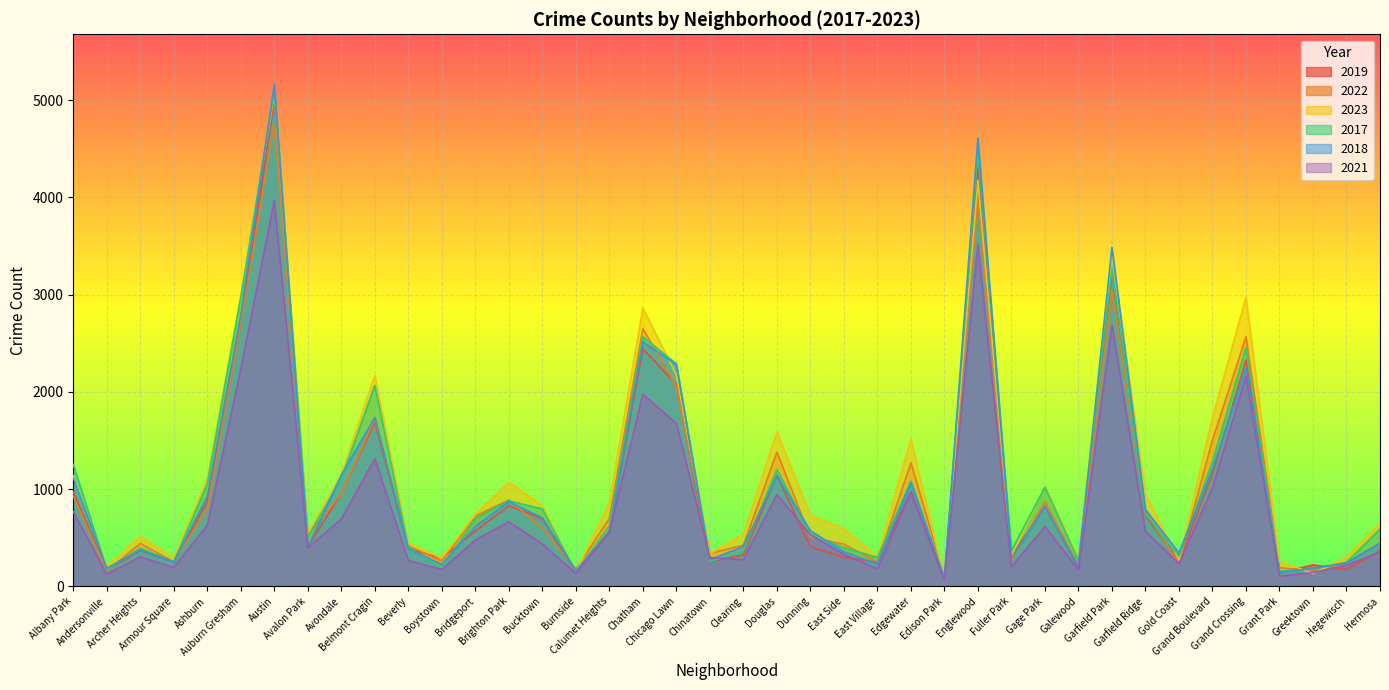

List the series in order of their peak value, lowest first.

2021, 2022, 2019, 2023, 2017, 2018